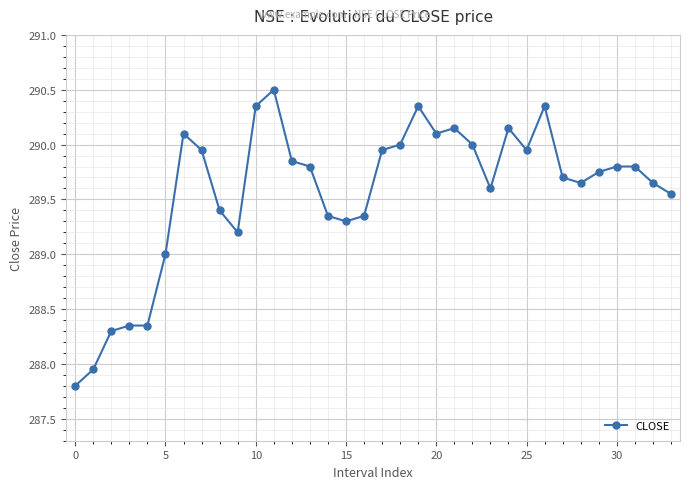

What is the maximum value shown in the chart?

290.5